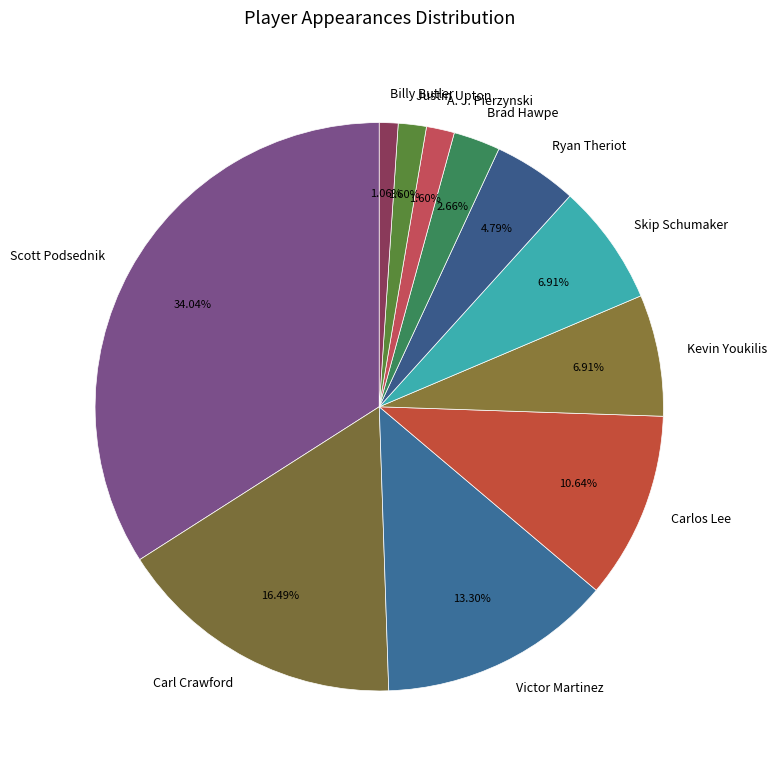

How many slices are in this pie chart?

11